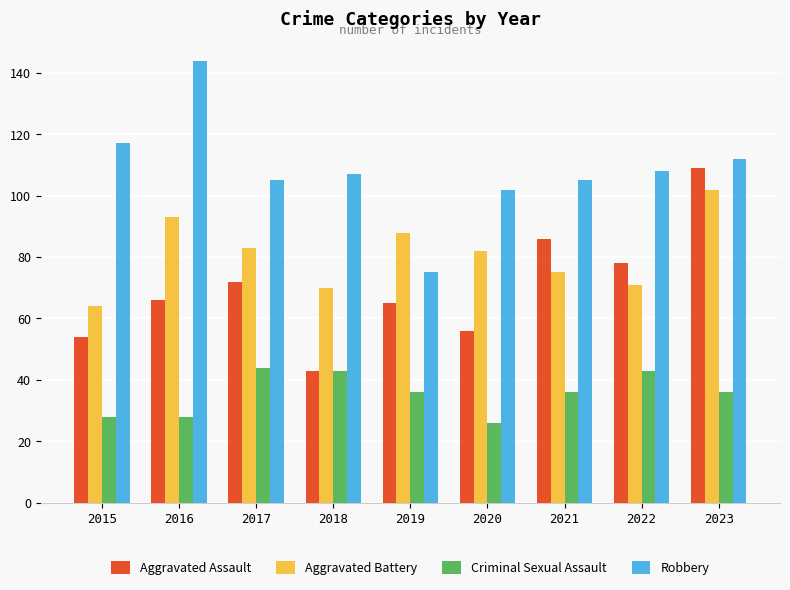

Which series has the largest range (max minus min)?

Robbery